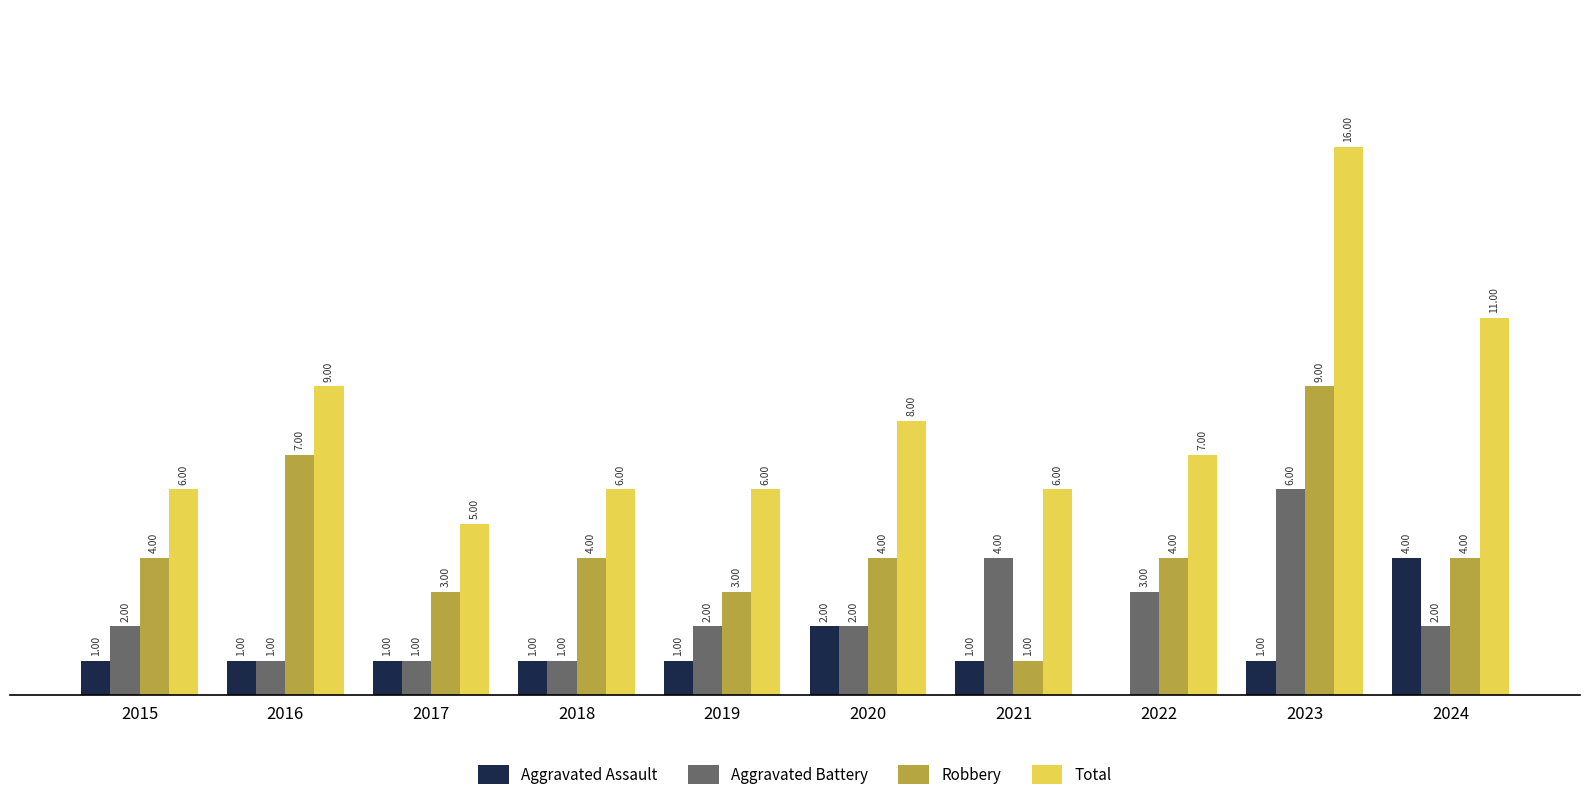

Which series has the largest total across all categories?

Total